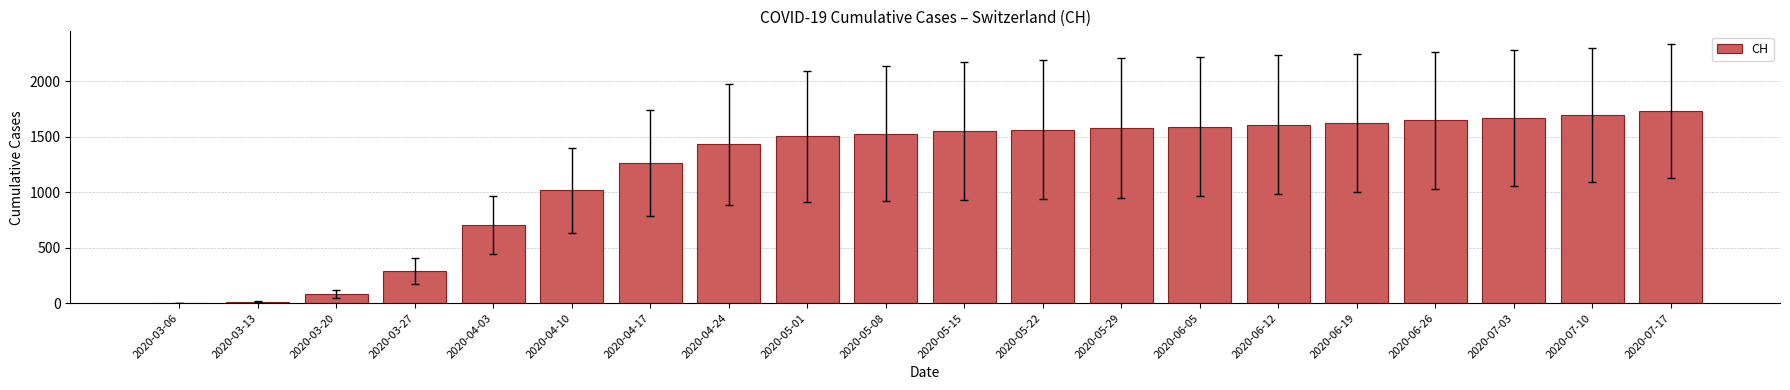

The value at 2020-05-29 is 389. True or false?

False